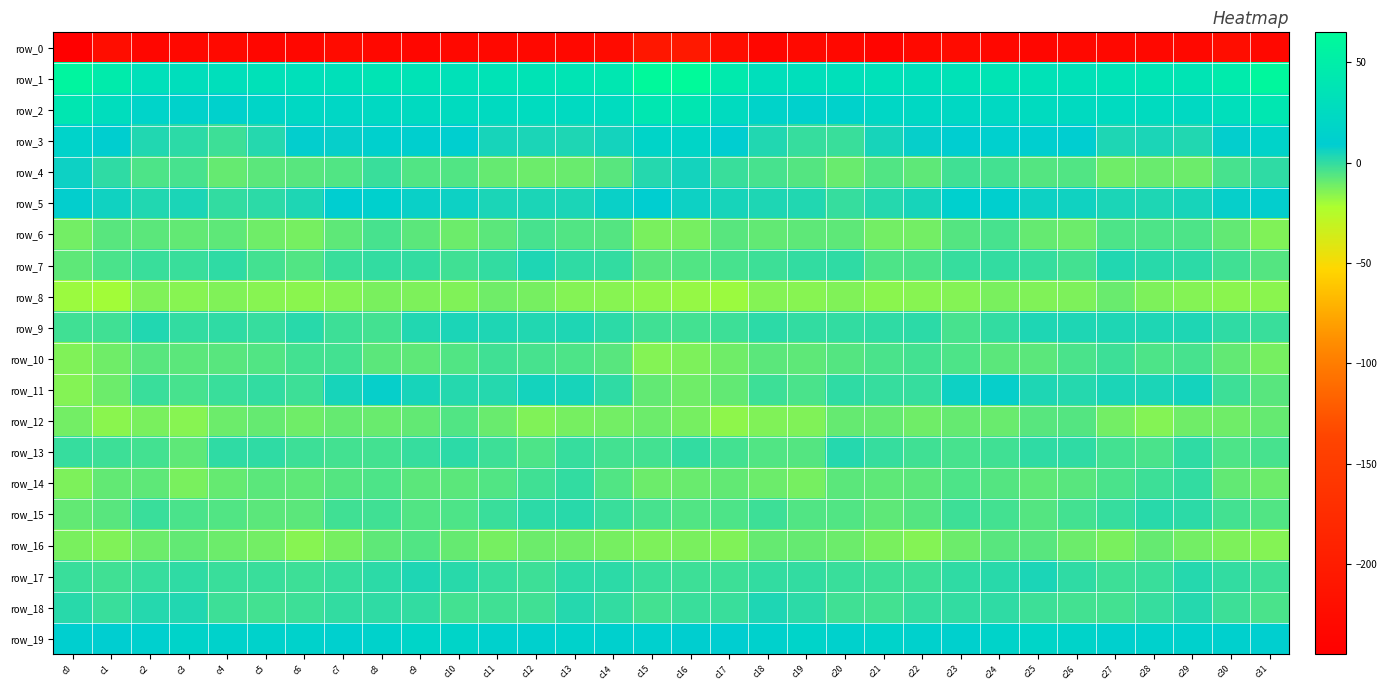

What is the sum of the row_10 values at c15 and c14?

-21.1